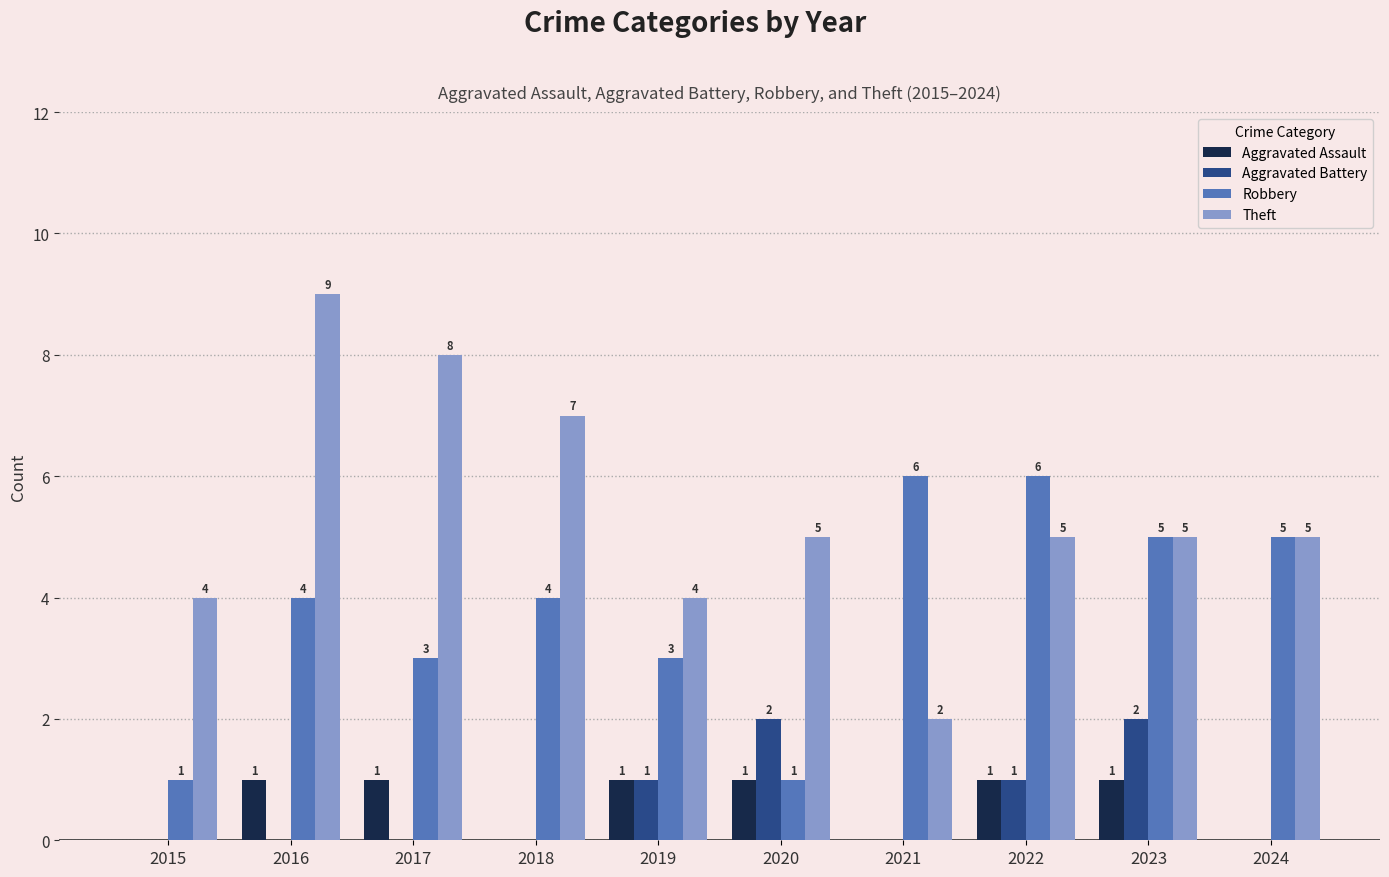

At which category does the chart reach its peak across all series?

2016